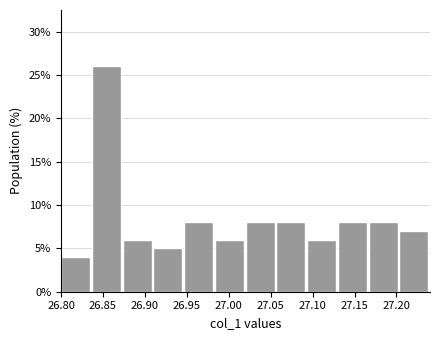

Reading left to right, list every bar in this chart as the range it spans on the x-axis followed by its height. Neither the bar edges nor the heights are printed on the chart, so give them approximately, as read against the axes.

26.800 to 26.835: 4
26.835 to 26.875: 26
26.875 to 26.910: 6
26.910 to 26.945: 5
26.945 to 26.985: 8
26.985 to 27.020: 6
27.020 to 27.055: 8
27.055 to 27.095: 8
27.095 to 27.130: 6
27.130 to 27.165: 8
27.165 to 27.205: 8
27.205 to 27.240: 7